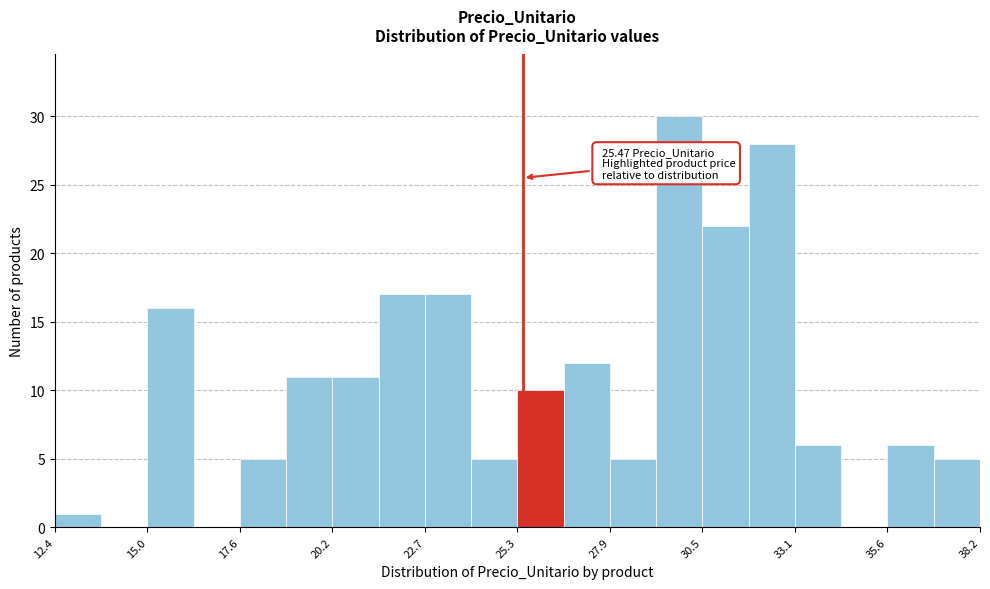

Read against the x-axis, roughly where is the centre of the tallest bar?

30.0